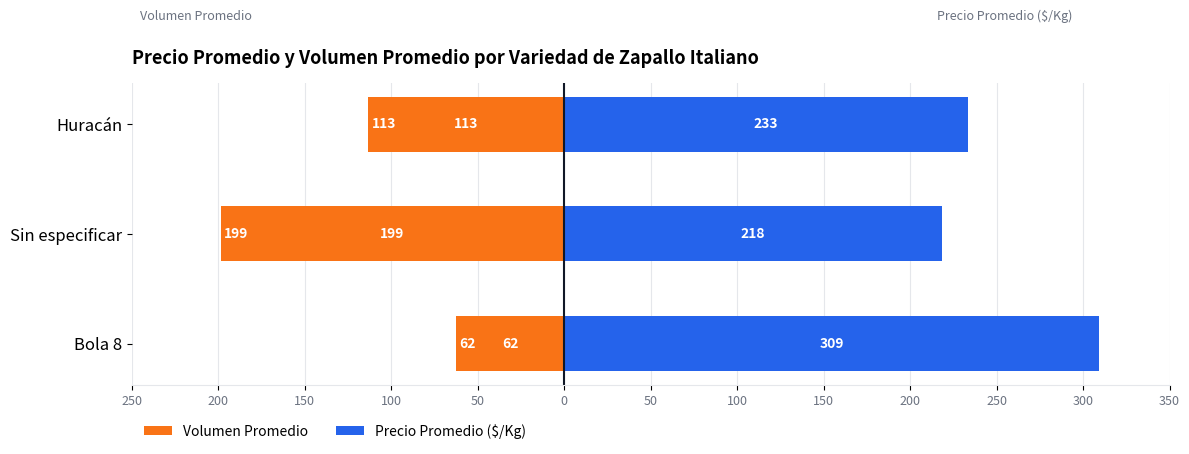

What is the value of the Precio Promedio ($/Kg) bar at the 2nd from the left?

218.2